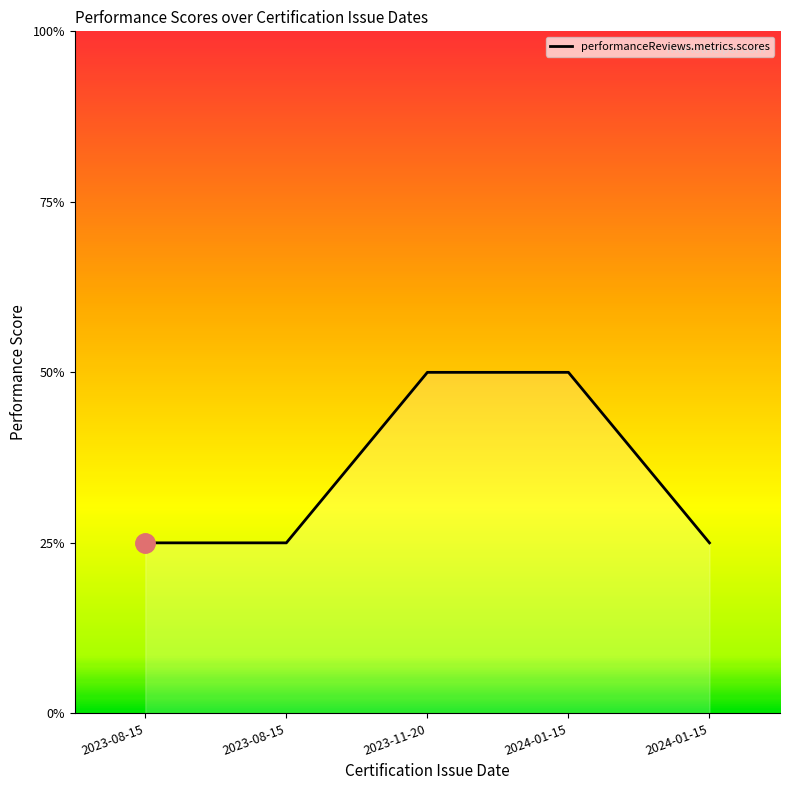

True or false: the data shows 2 at 2024-01-15.

False